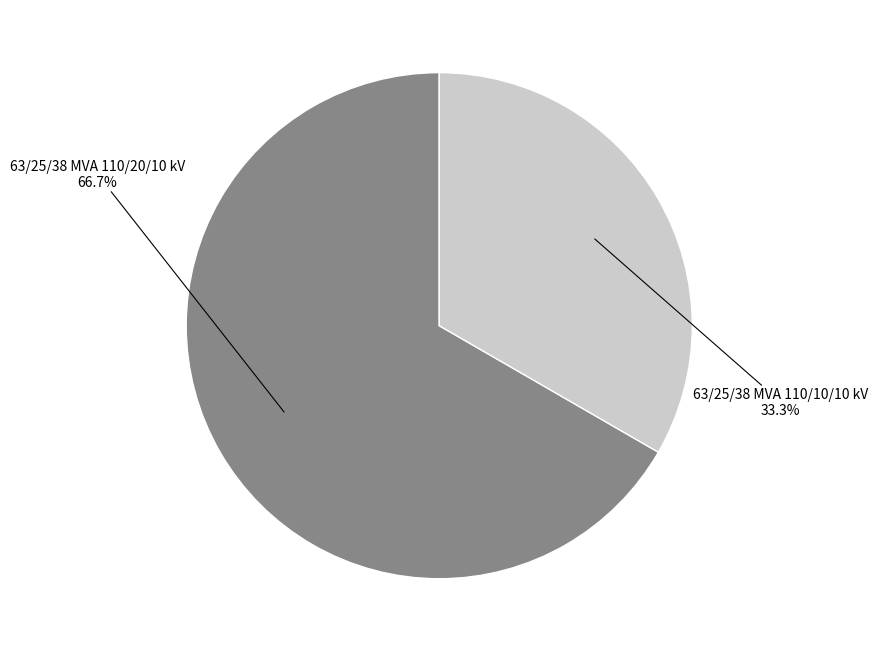

Is there any slice that represents more than half of the pie?

Yes